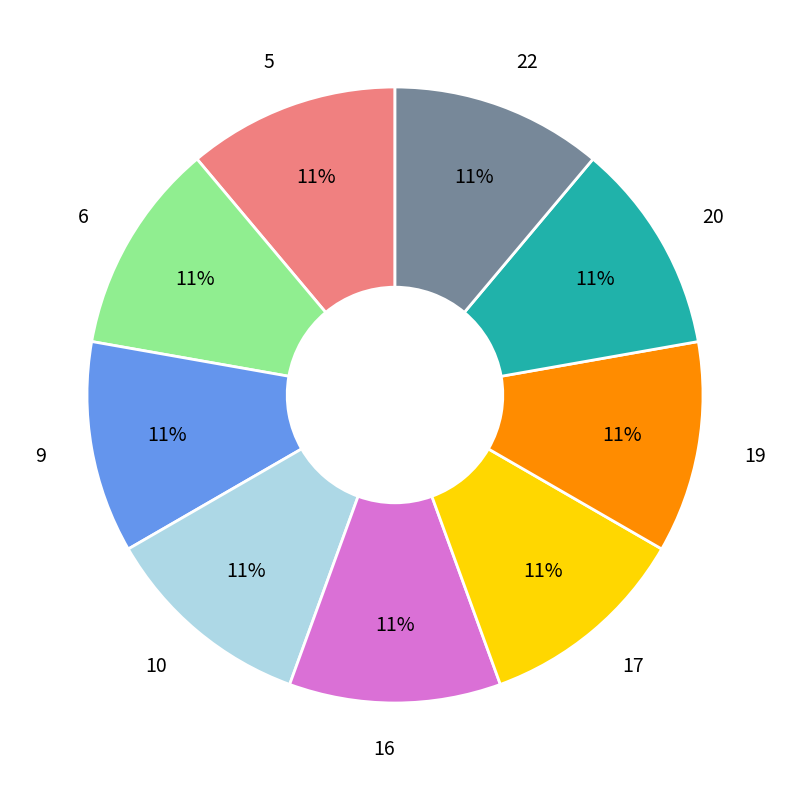

Combined, do 10 and 16 account for over 50%?

No